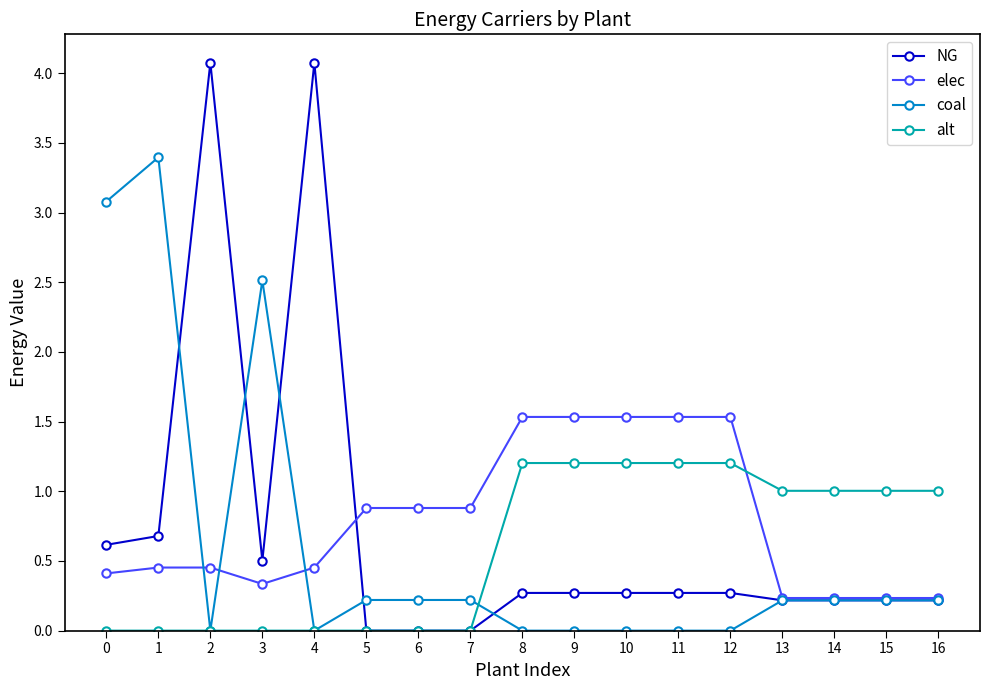

True or false: elec and alt intersect in this chart.

True